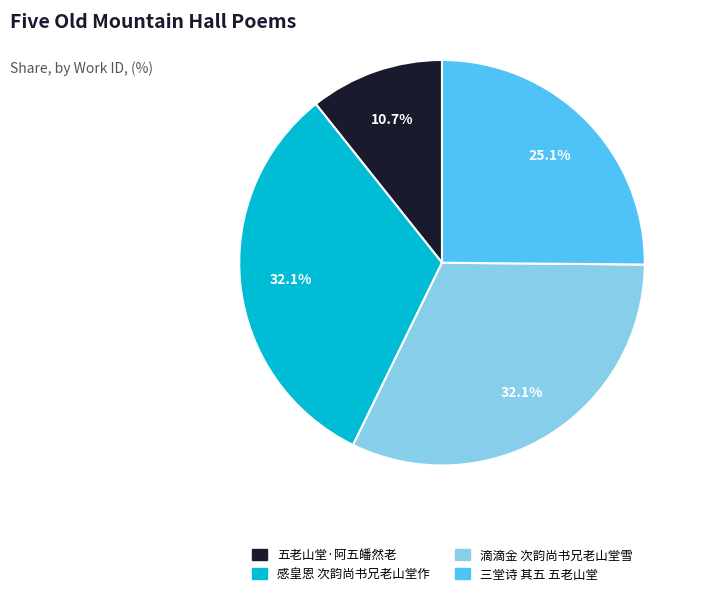

To the nearest percent, what is the average slice percentage?

25%